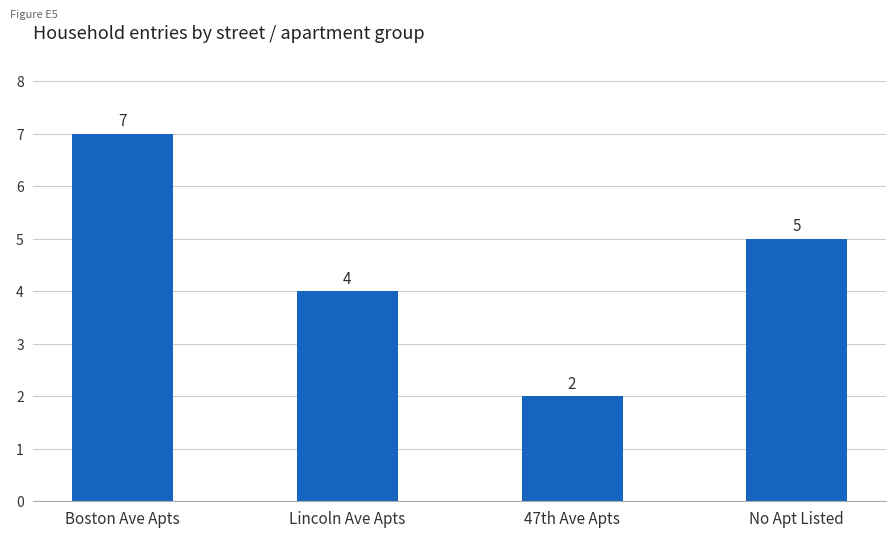

What is the greatest value displayed?

7